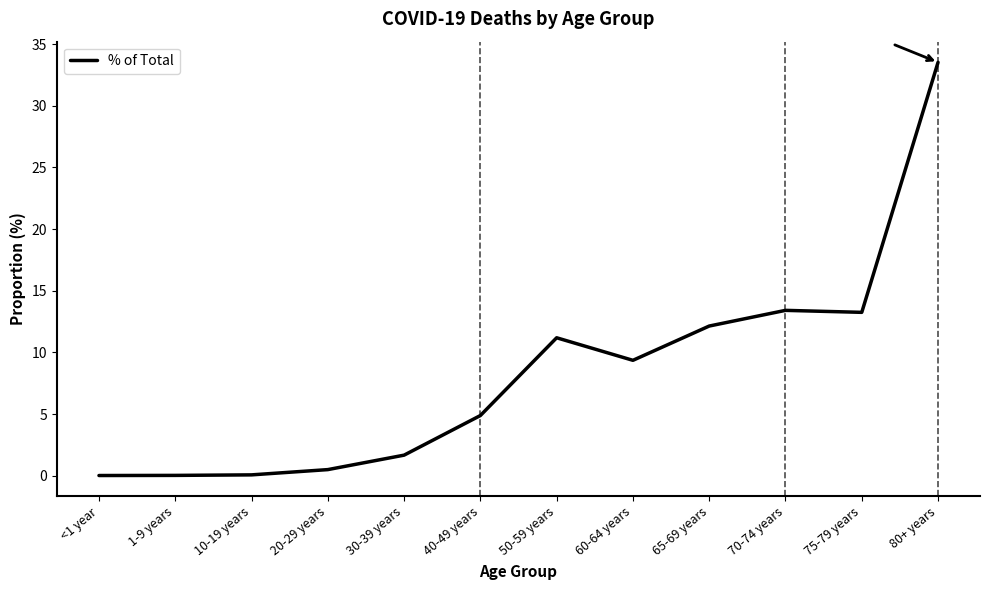

What position from the left is 65-69 years?

9